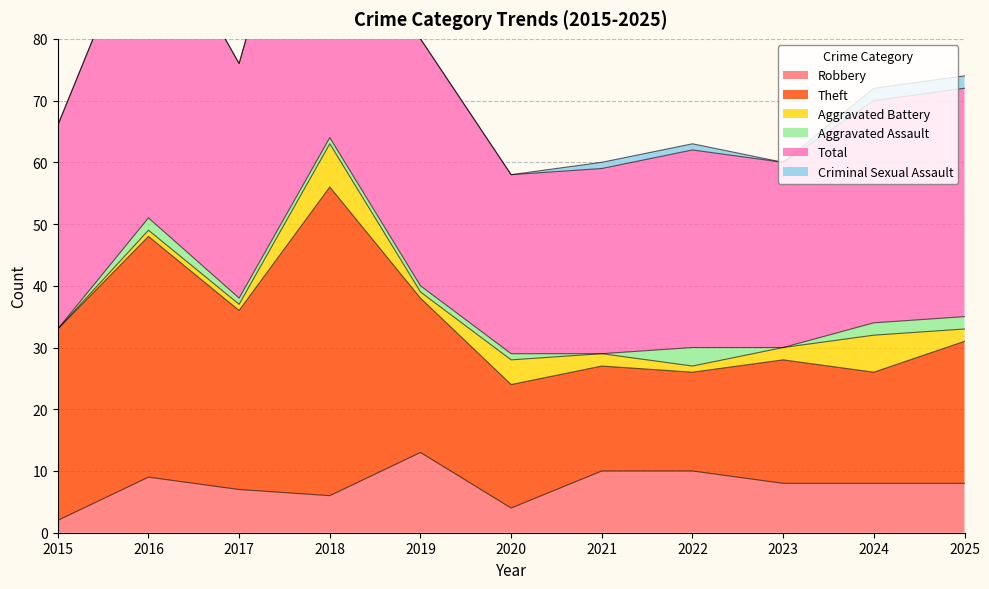

True or false: Robbery and Theft cross at least once.

False